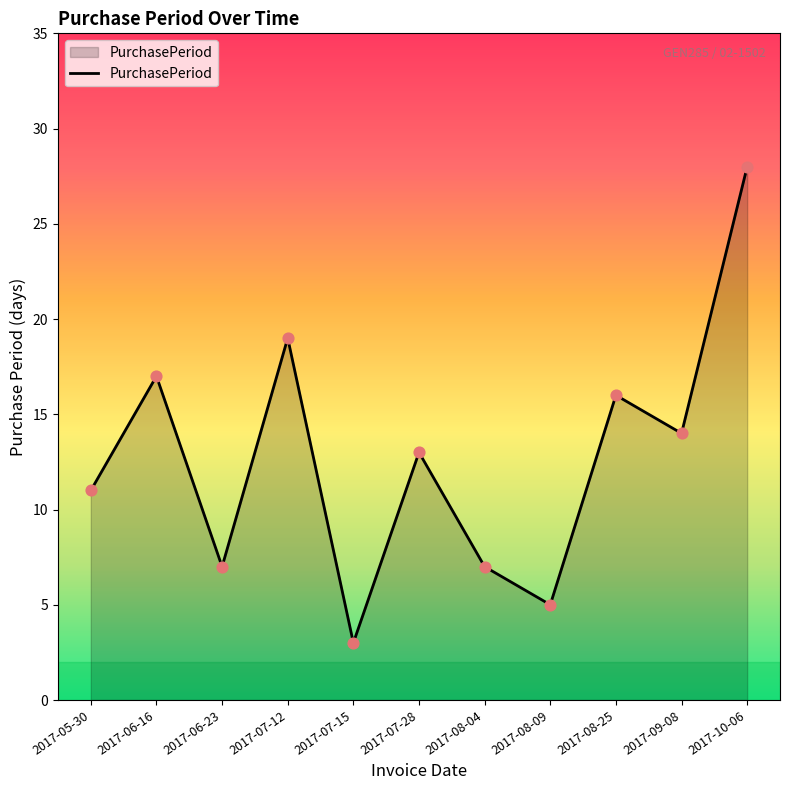

What is the ratio of the value at 2017-06-16 to the value at 2017-10-06?

0.6